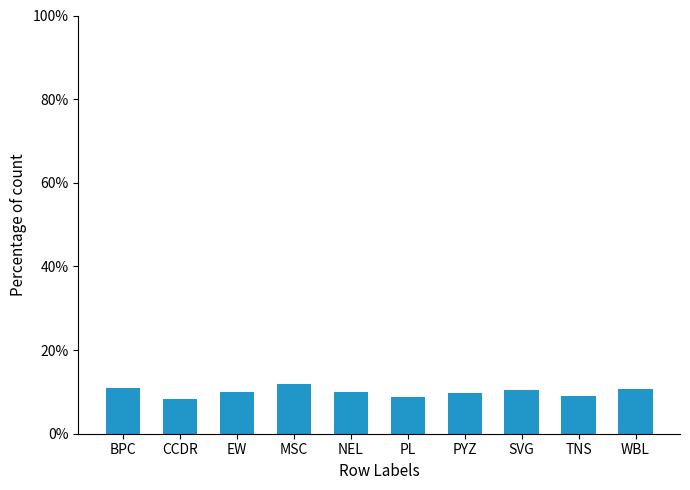

How many bars are there in total?

10